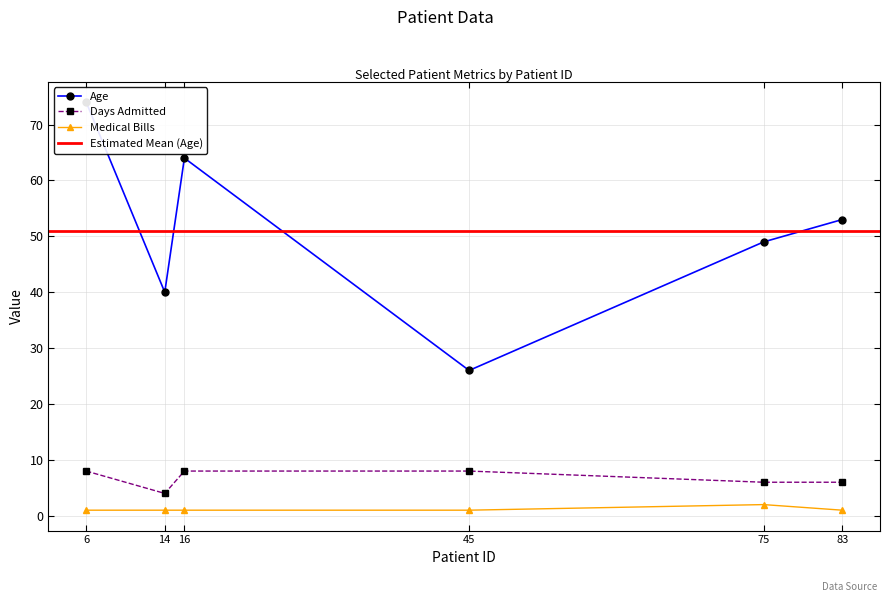

What is the value of the medical_bills point at the 5th from the left?

2